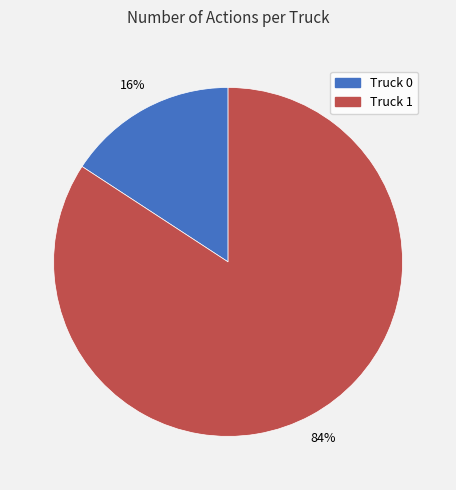

True or false: Truck 1 accounts for 84% of the total.

True